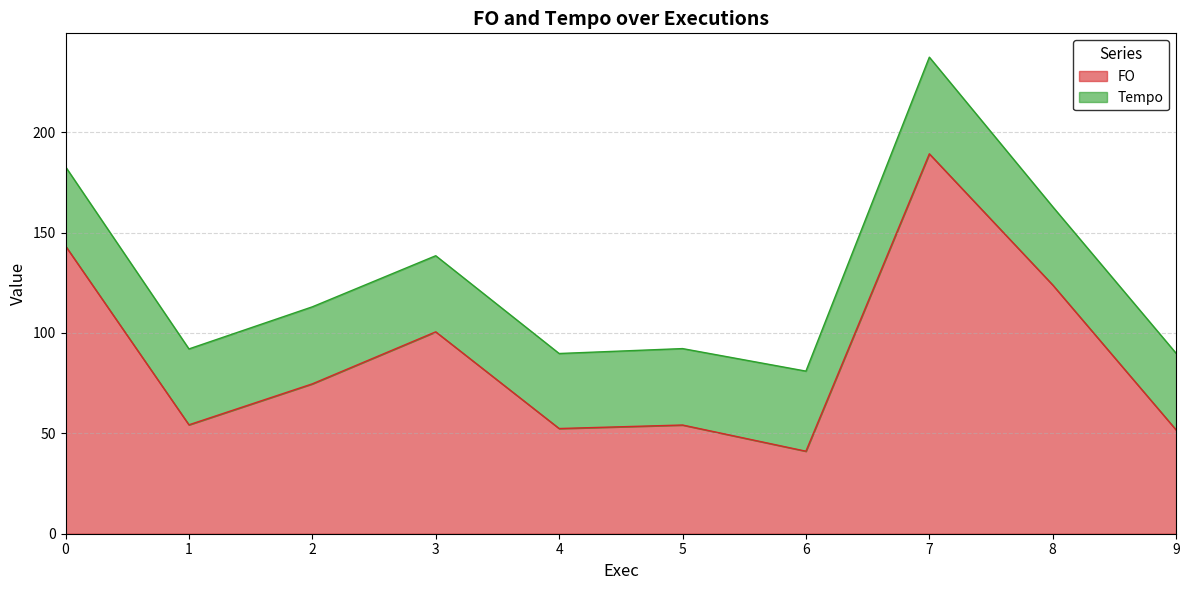

What is the value of the 2nd point from the left?

54.2